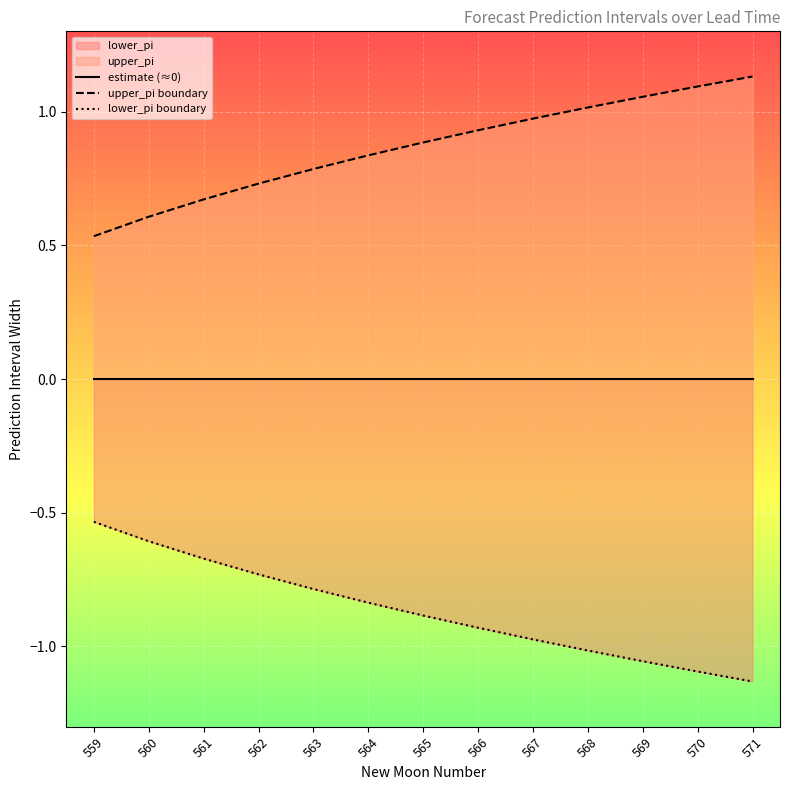

True or false: upper_pi boundary and estimate (≈0) intersect in this chart.

False